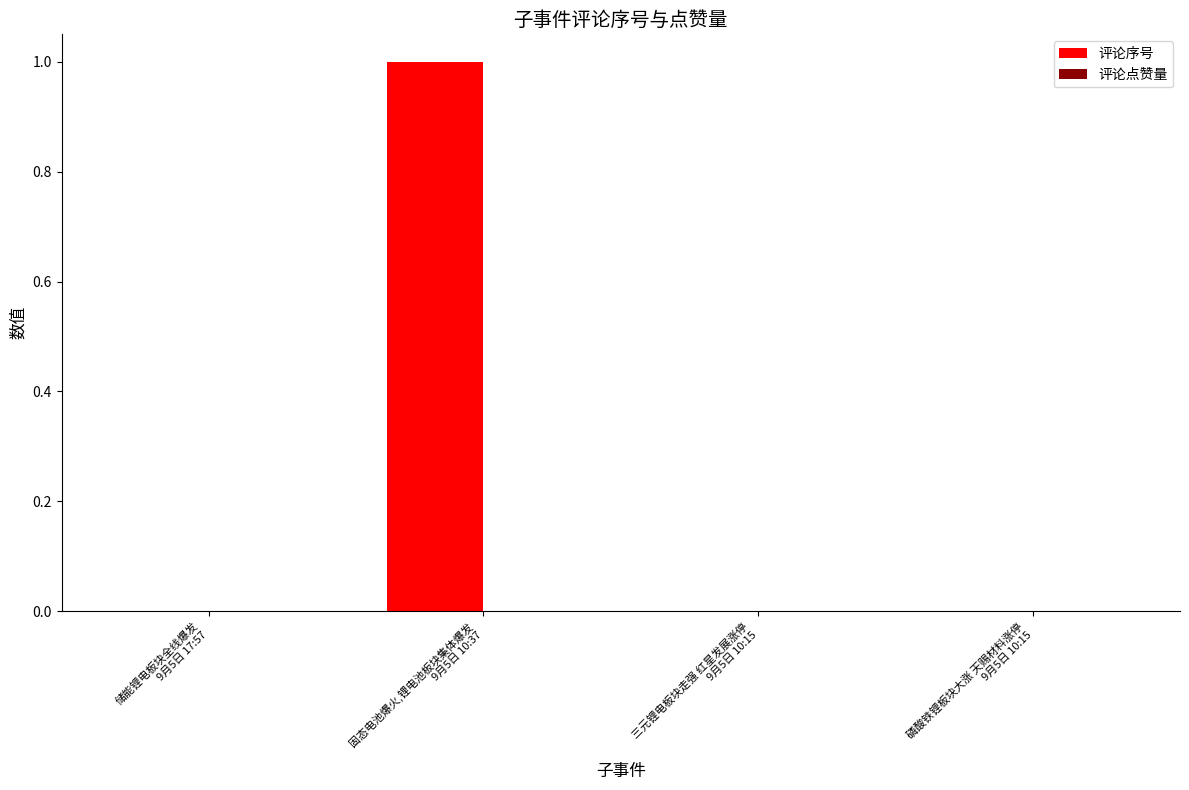

Are the bars horizontal?

No